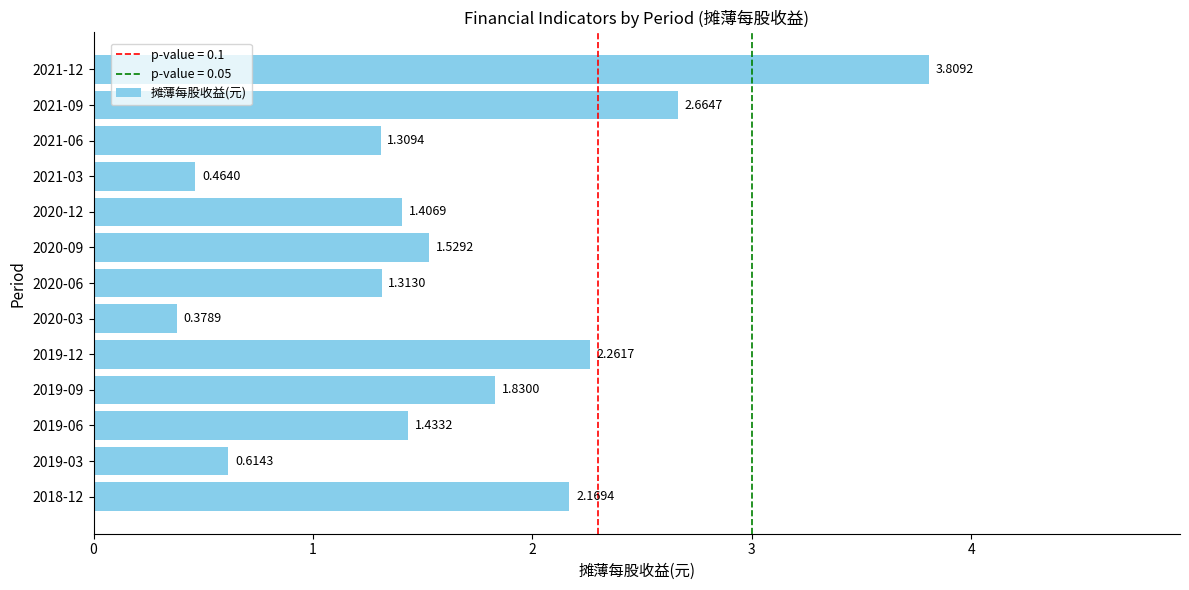

What is the change in value from 2020-06 to 2019-03?

-0.7